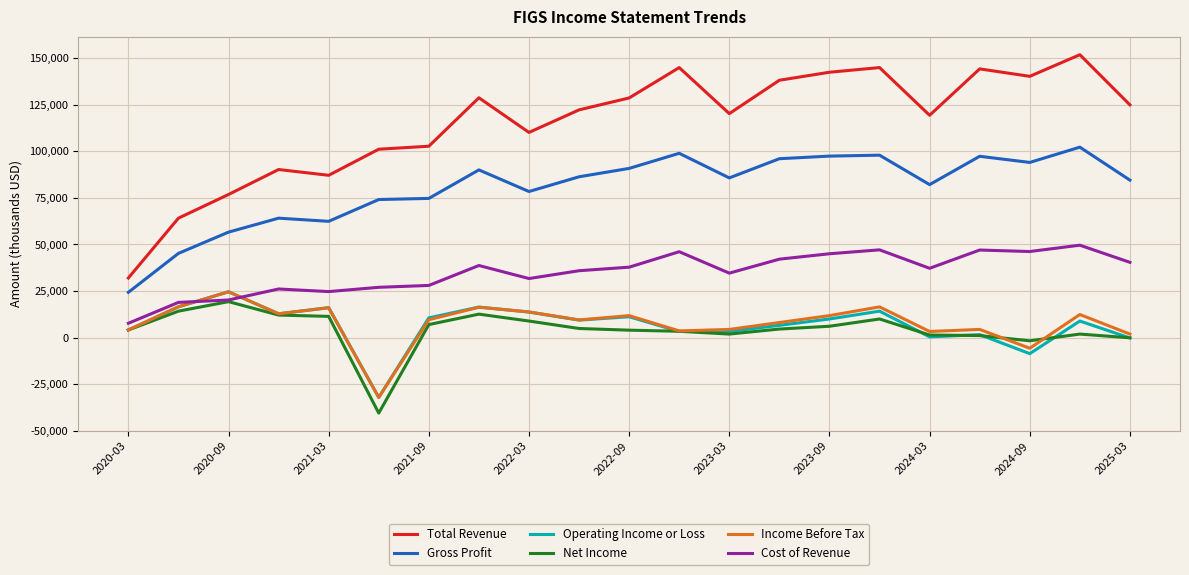

True or false: Gross Profit and Total Revenue intersect in this chart.

False